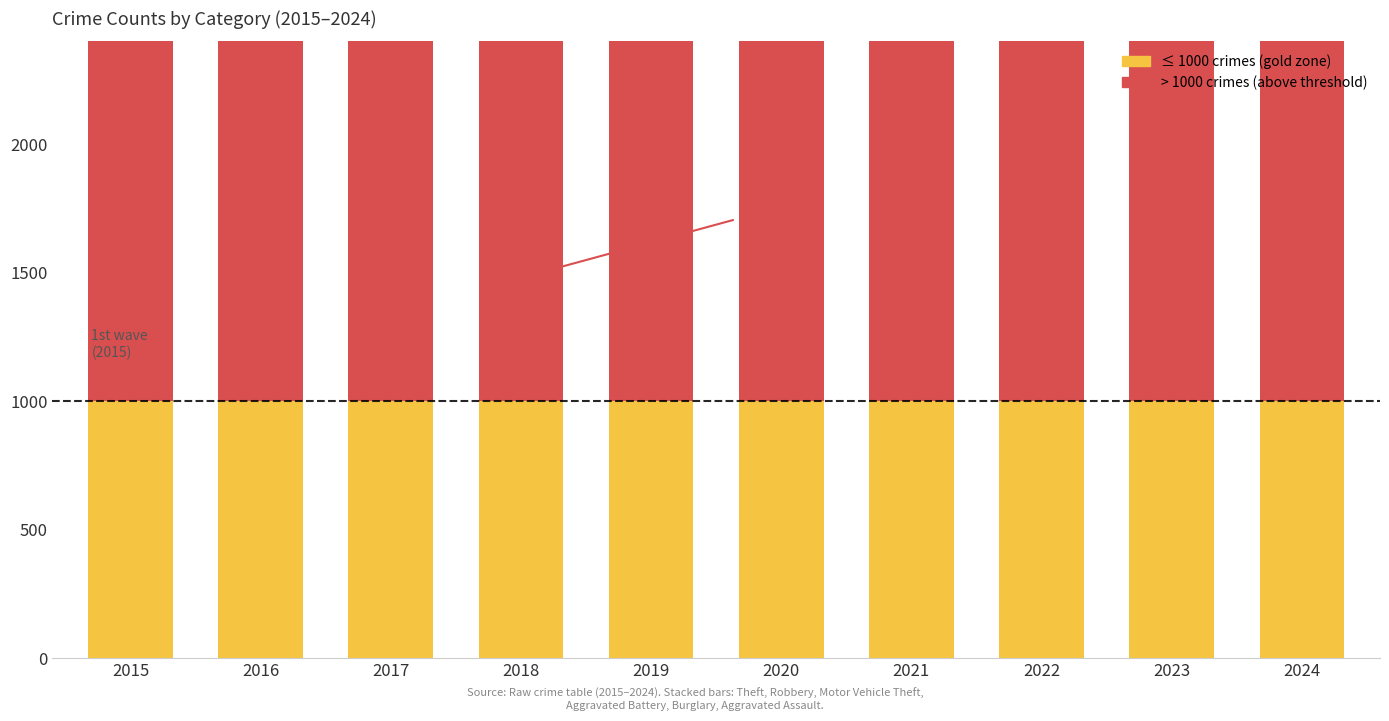

At which category is the sum across all series the highest?

2018